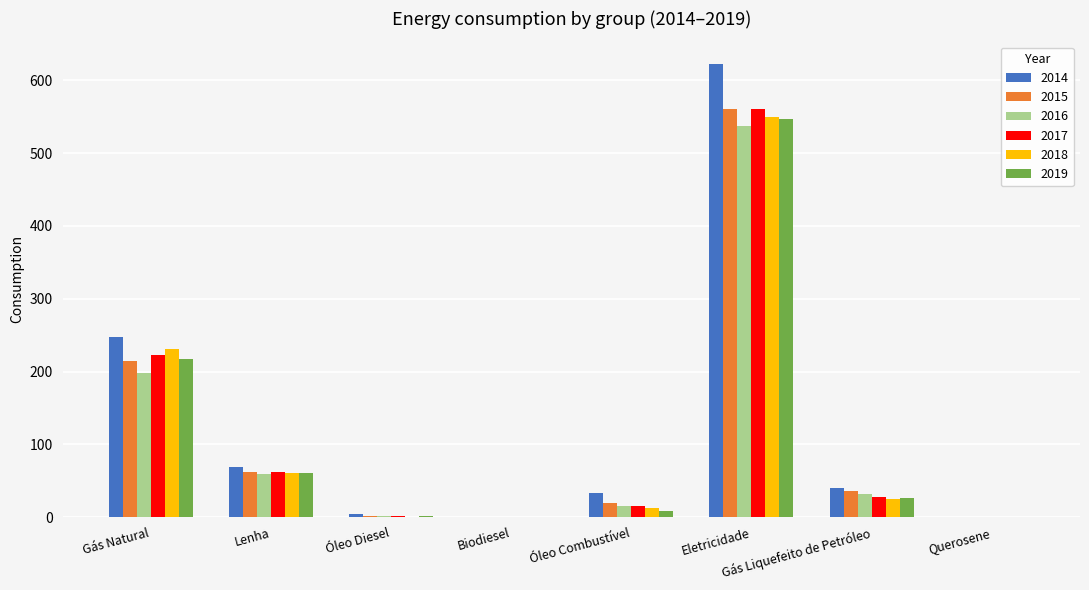

Is it true that 2016 equals 15.2 at Óleo Combustível?

True